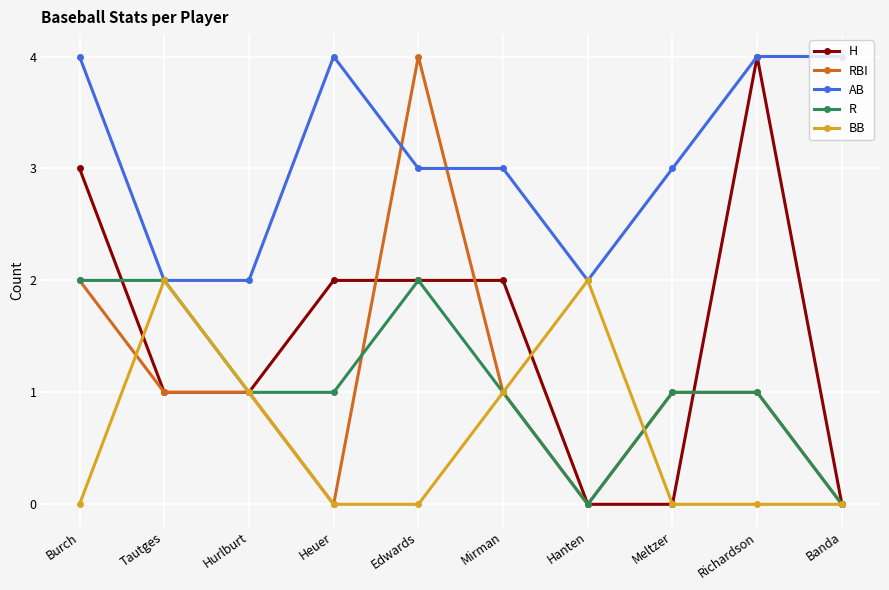

Reading left to right, list all the values displayed in this chart.

H: 3	1	1	2	2	2	0	0	4	0
RBI: 2	1	1	0	4	1	0	1	1	0
AB: 4	2	2	4	3	3	2	3	4	4
R: 2	2	1	1	2	1	0	1	1	0
BB: 0	2	1	0	0	1	2	0	0	0